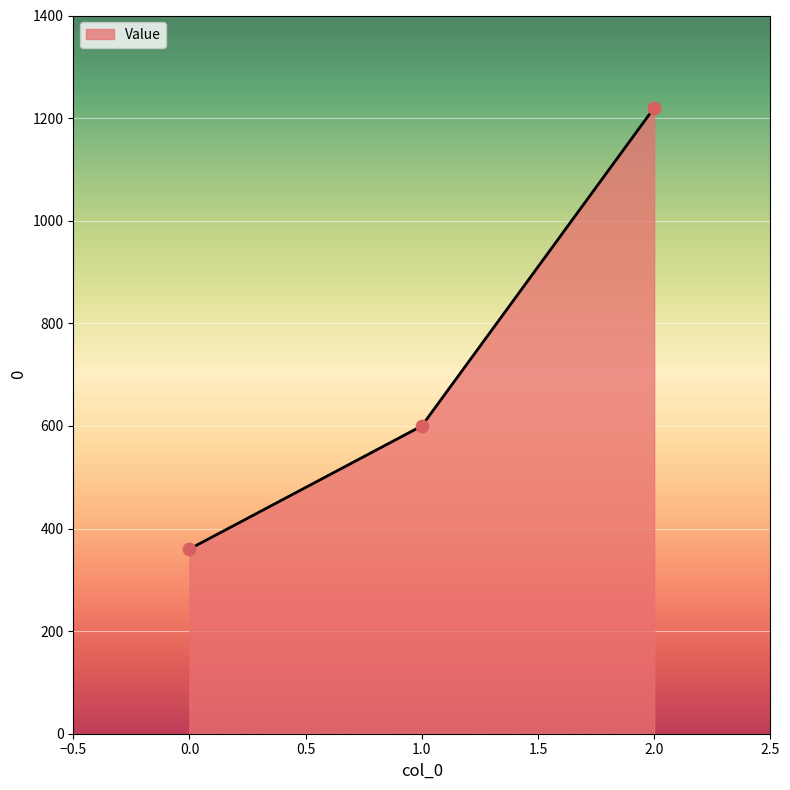

Which has a higher value, 1.0 or 2.0?

2.0